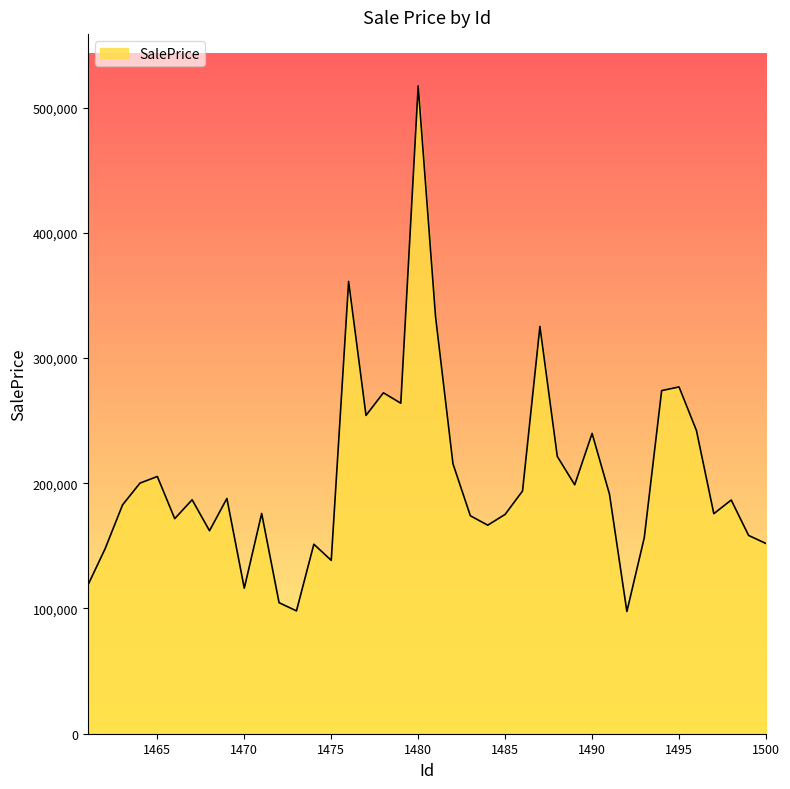

What is the difference between the maximum and minimum values?

419635.1